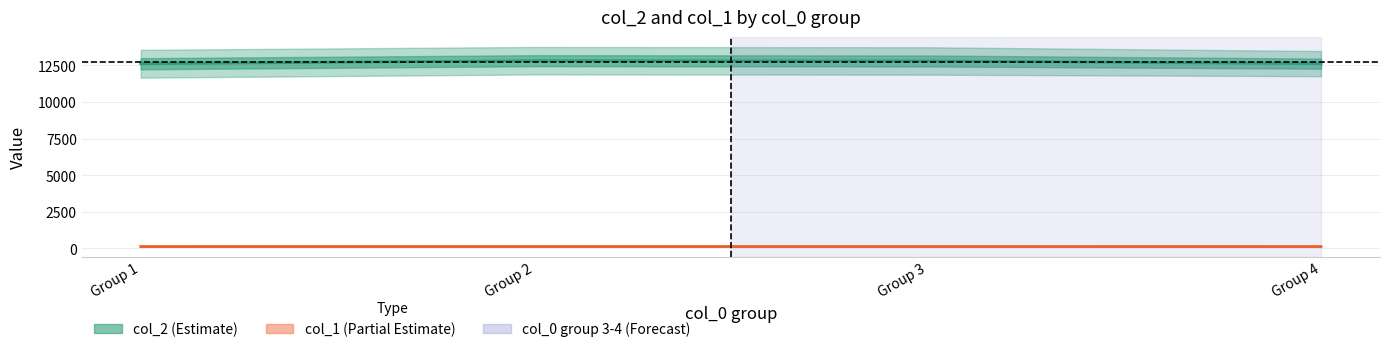

Between 3 and 13, which series saw the biggest shift?

col_2_vals